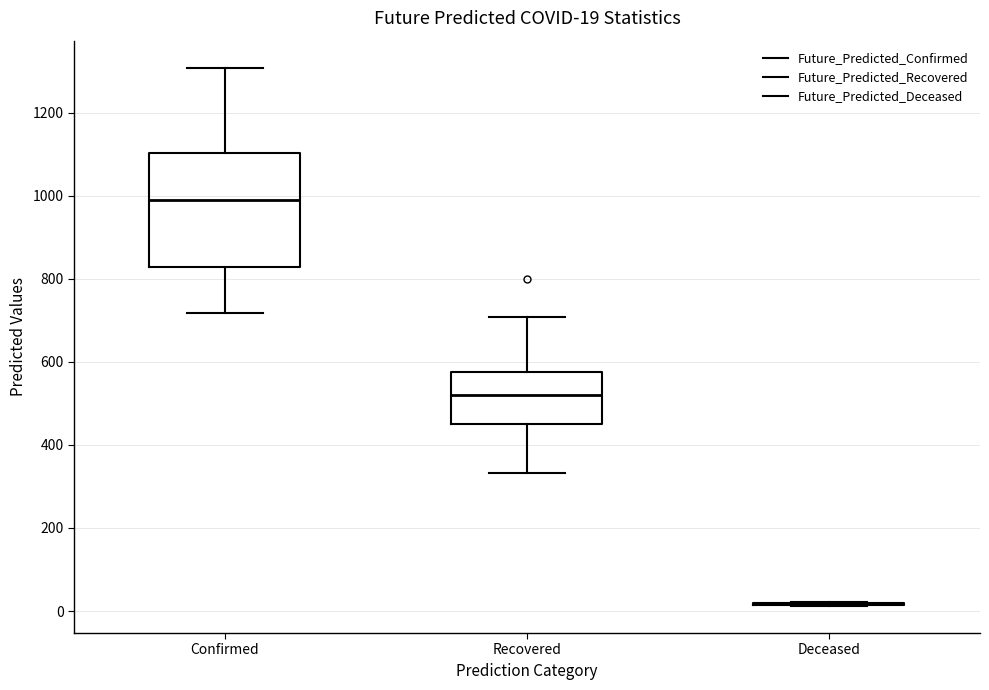

Comparing the boxes themselves (not the whiskers), which one is the tallest?

Confirmed